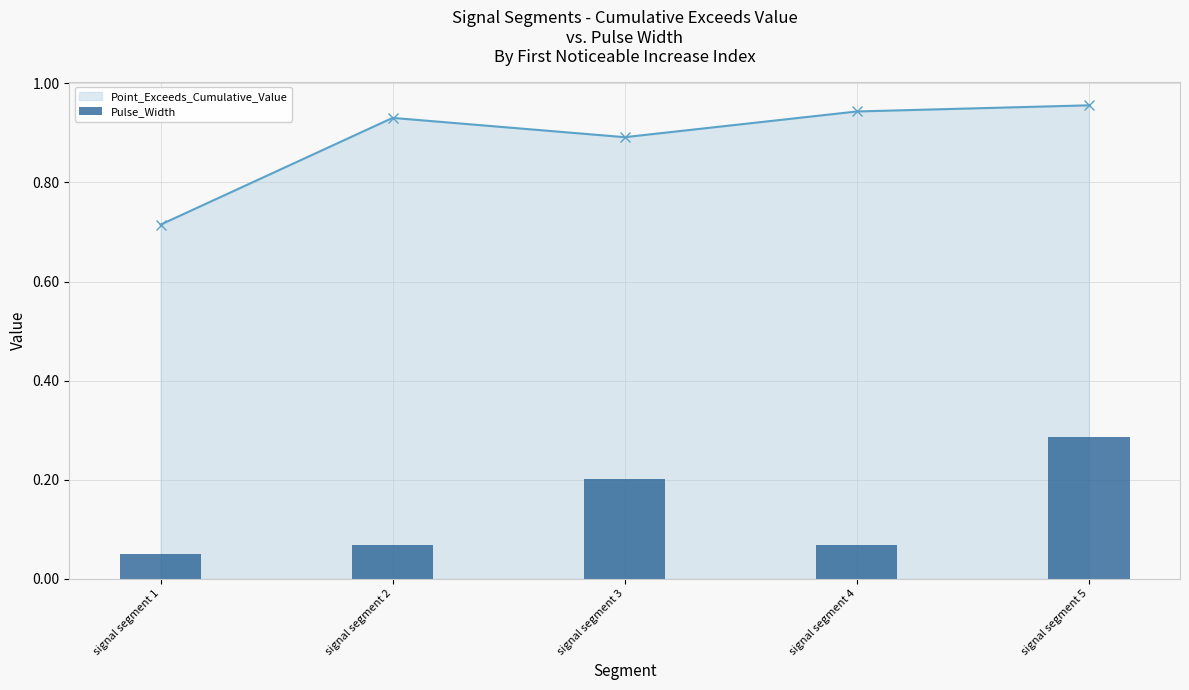

What is the total value across all series at signal segment 4?

1.0